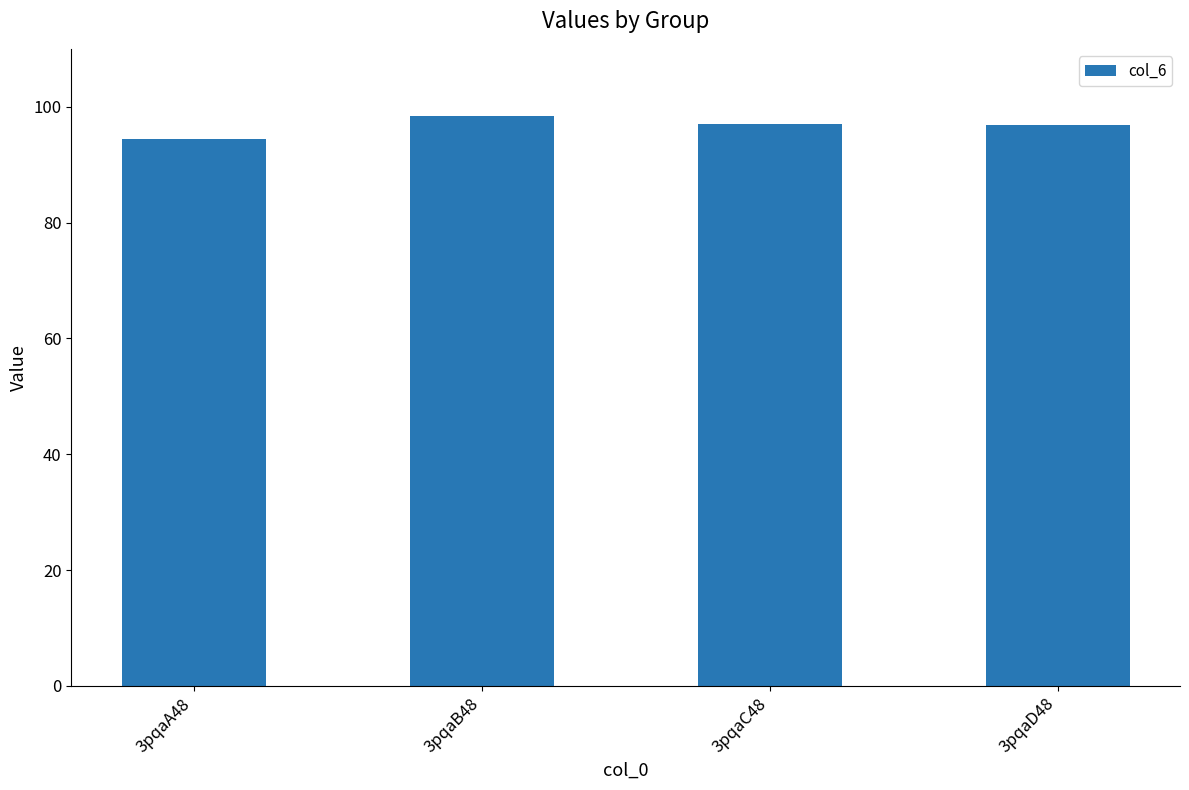

Is it true that the value at 3pqaD48 is 96.8?

True